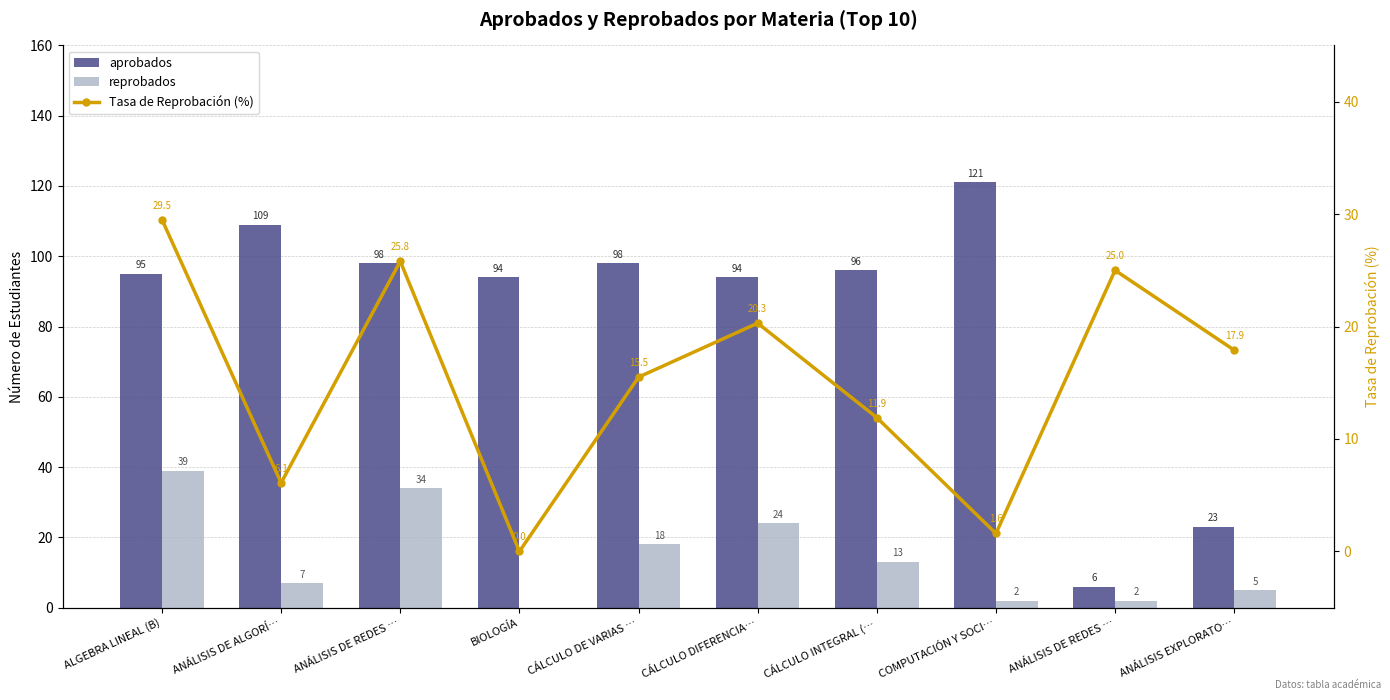

Rank the series by their maximum value, from highest to lowest.

aprobados, reprobados, Tasa de Reprobación (%)